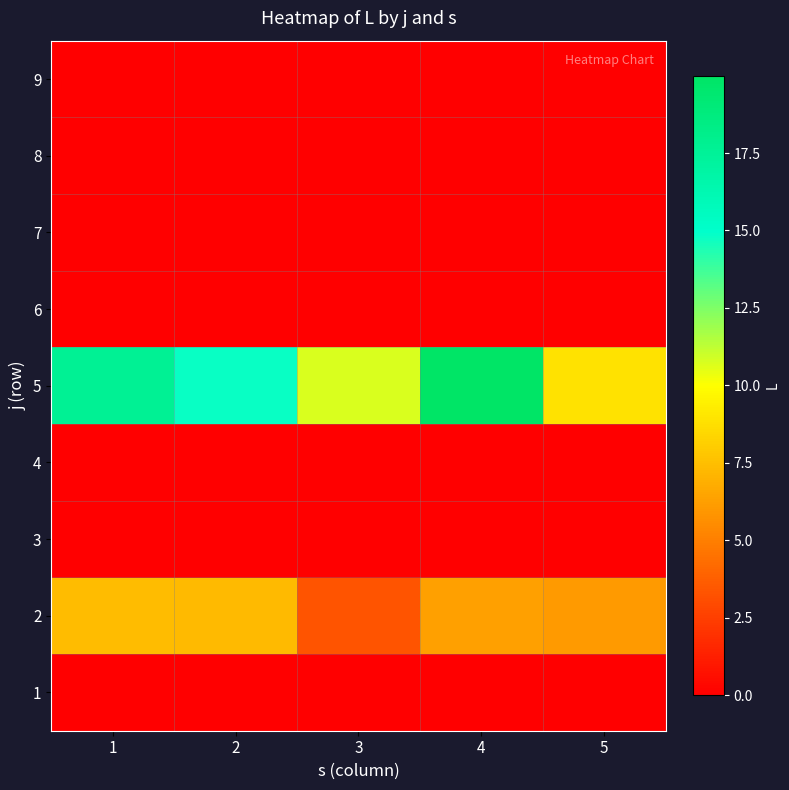

At which category is the sum across all series the highest?

4